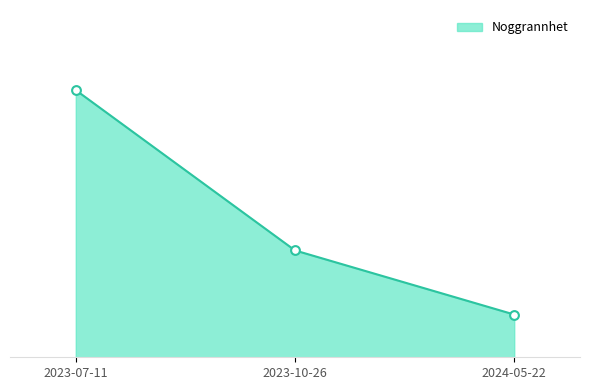

Approximately how many times larger is the value at 2023-07-11 compared to 2023-10-26?

2.5